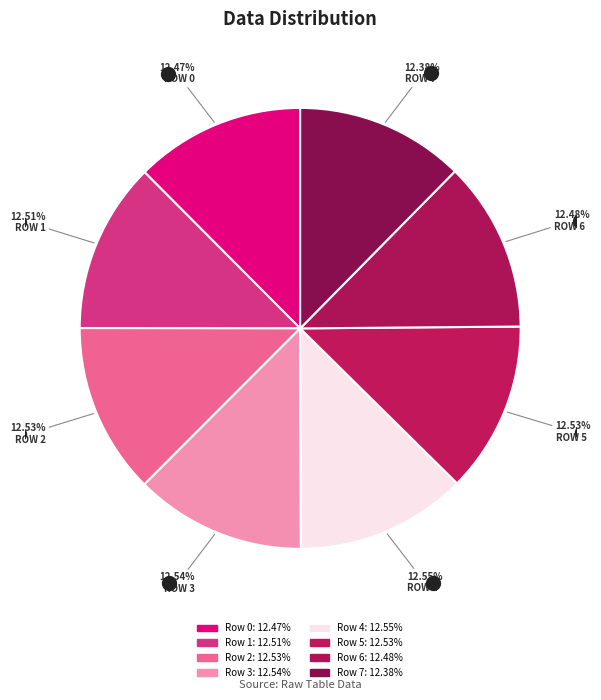

How many segments does this pie chart have?

8